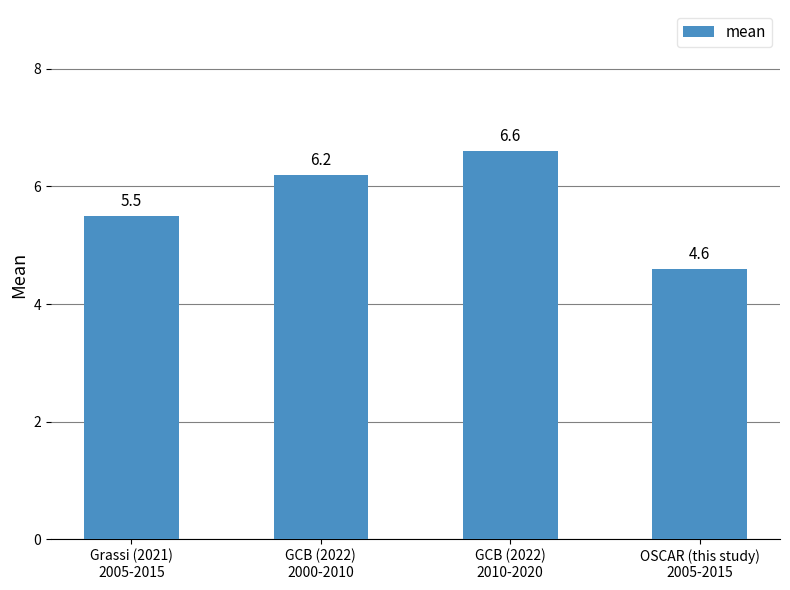

True or false: the data shows 8.9 at Grassi (2021)
2005-2015.

False